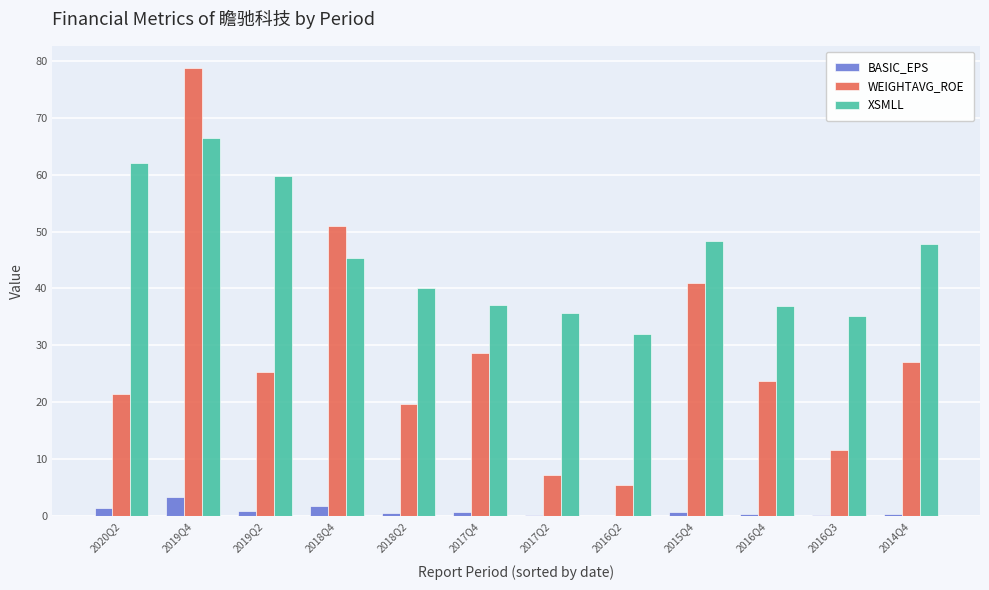

Where is WEIGHTAVG_ROE nearest to the value 42?

2015Q4